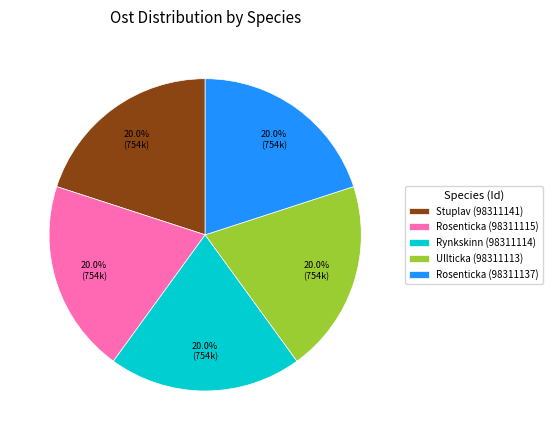

How many segments does this pie chart have?

5